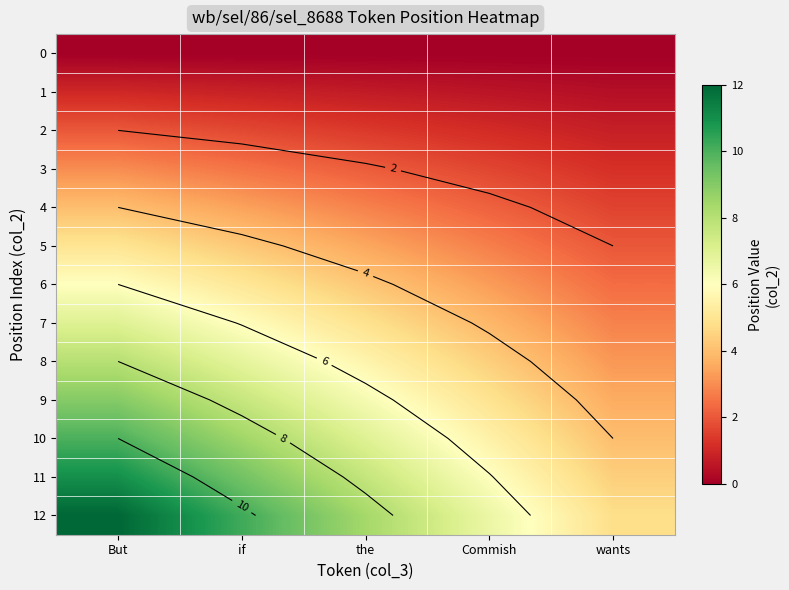

What is the difference between the 5 values at Commish and the?

0.8